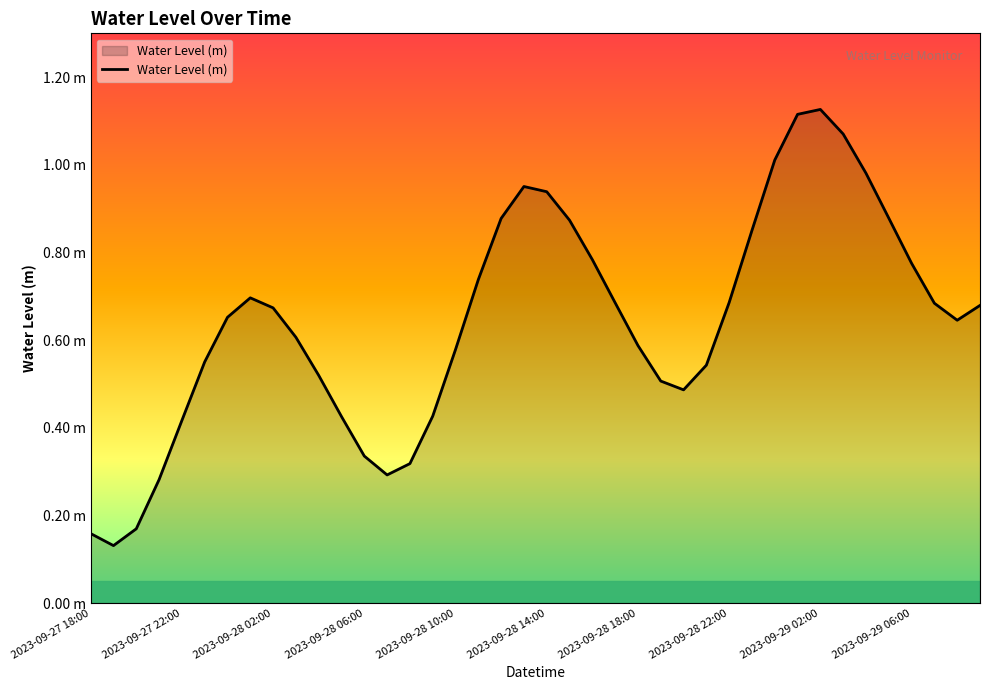

What is the average value?

0.6